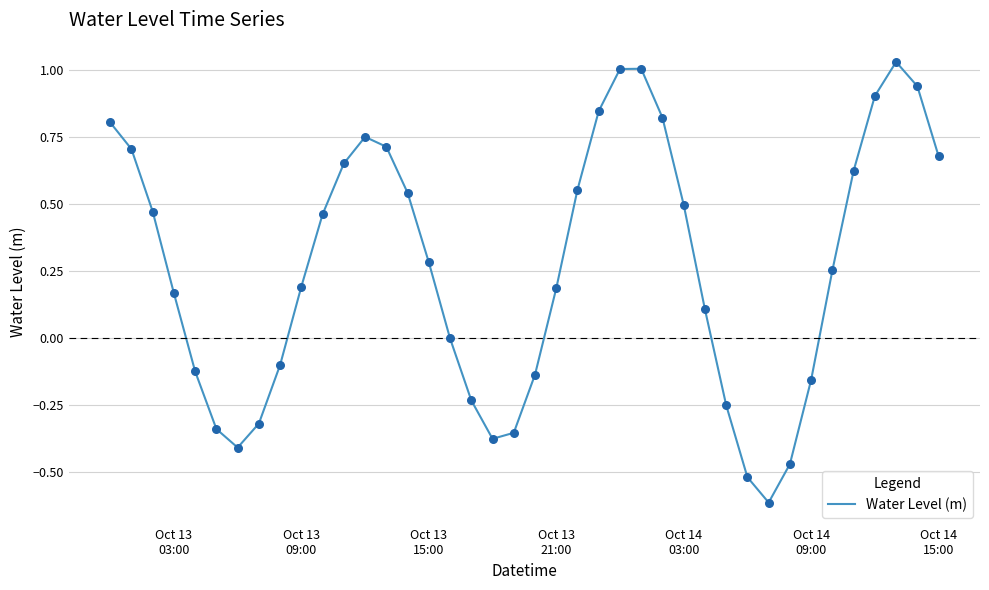

What is the difference between the maximum and minimum values?

1.6